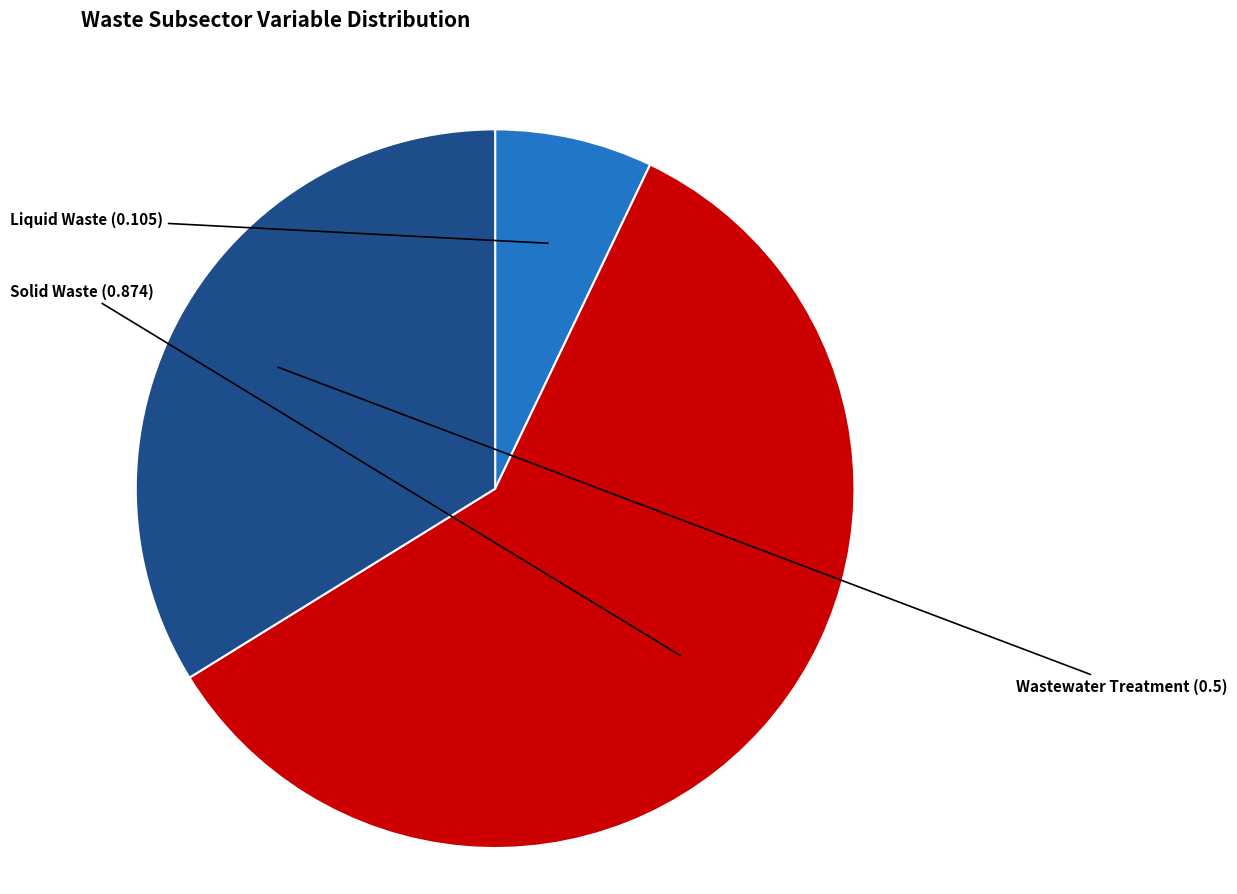

Which slice is the largest?

Solid Waste